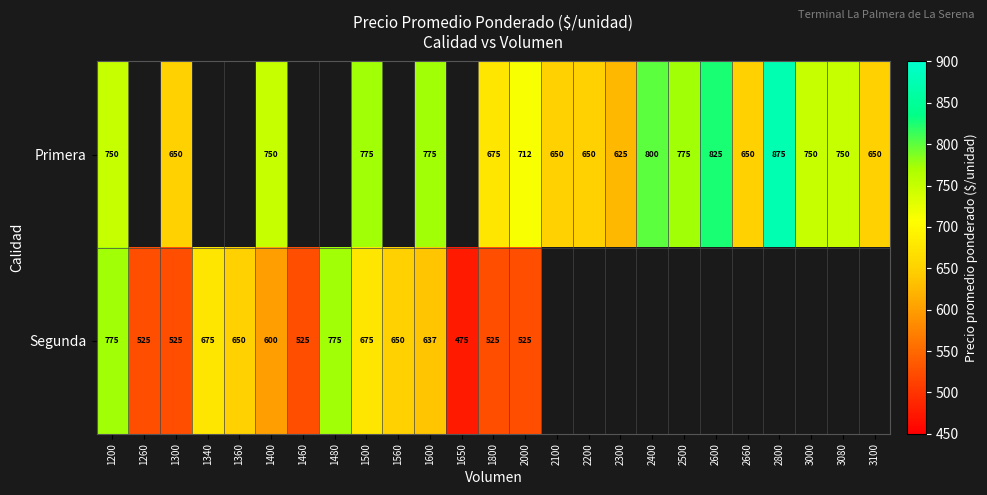

What is the sum of the Primera values at 1800 and 2000?

1387